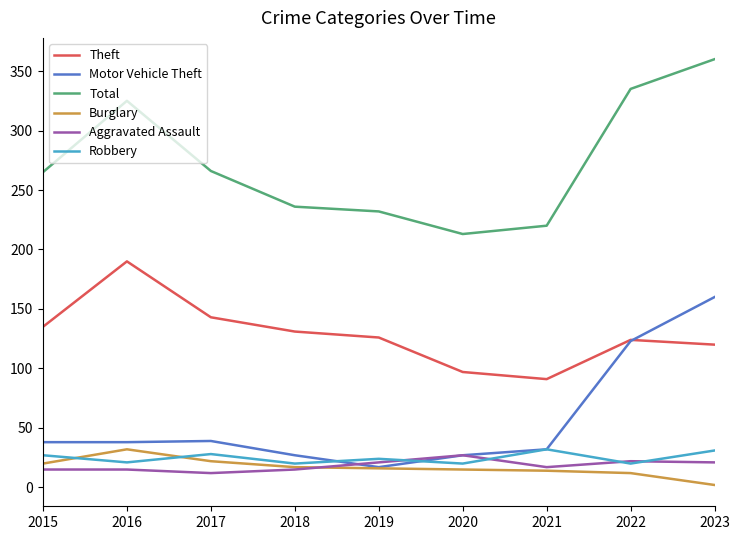

True or false: Burglary and Theft cross at least once.

False